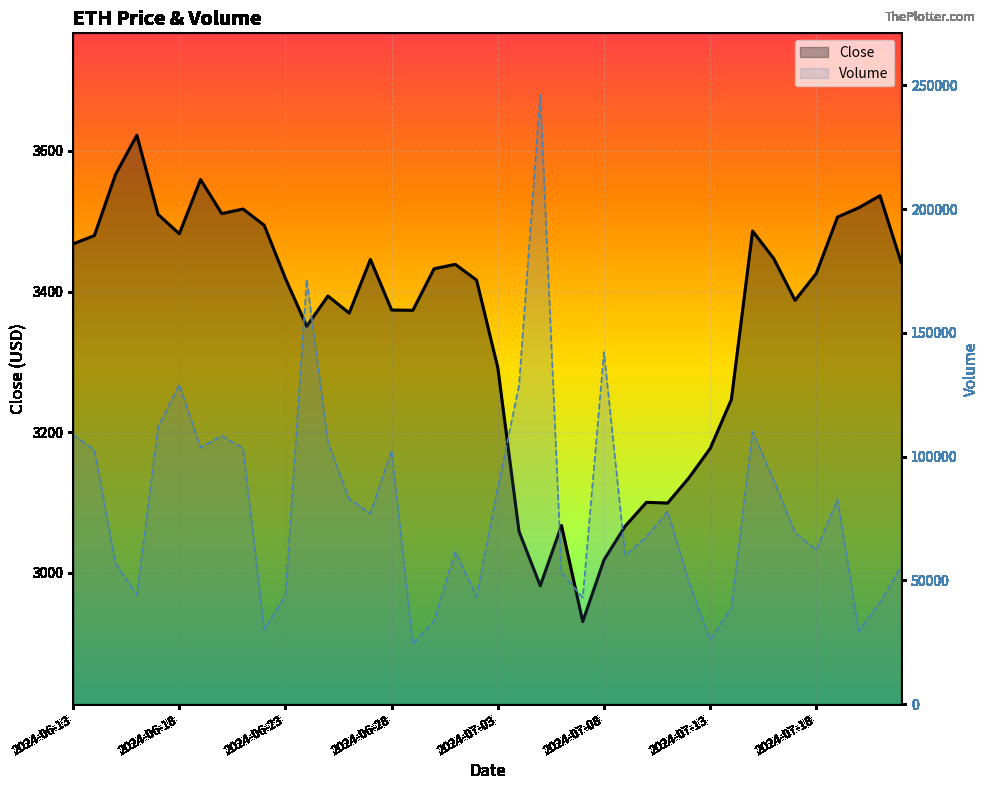

The Volume series shows 142216.1 at 2024-07-08. True or false?

True